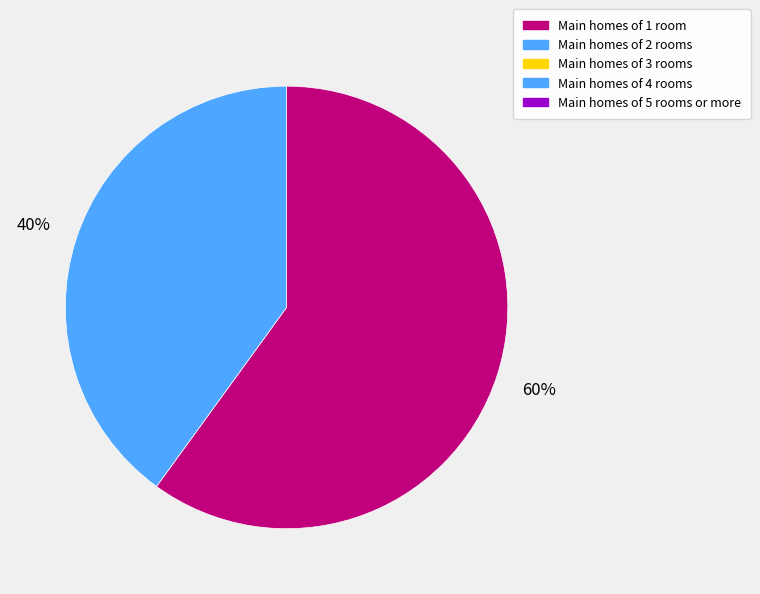

To the nearest percent, what is the difference between the largest and smallest slice percentages?

20%